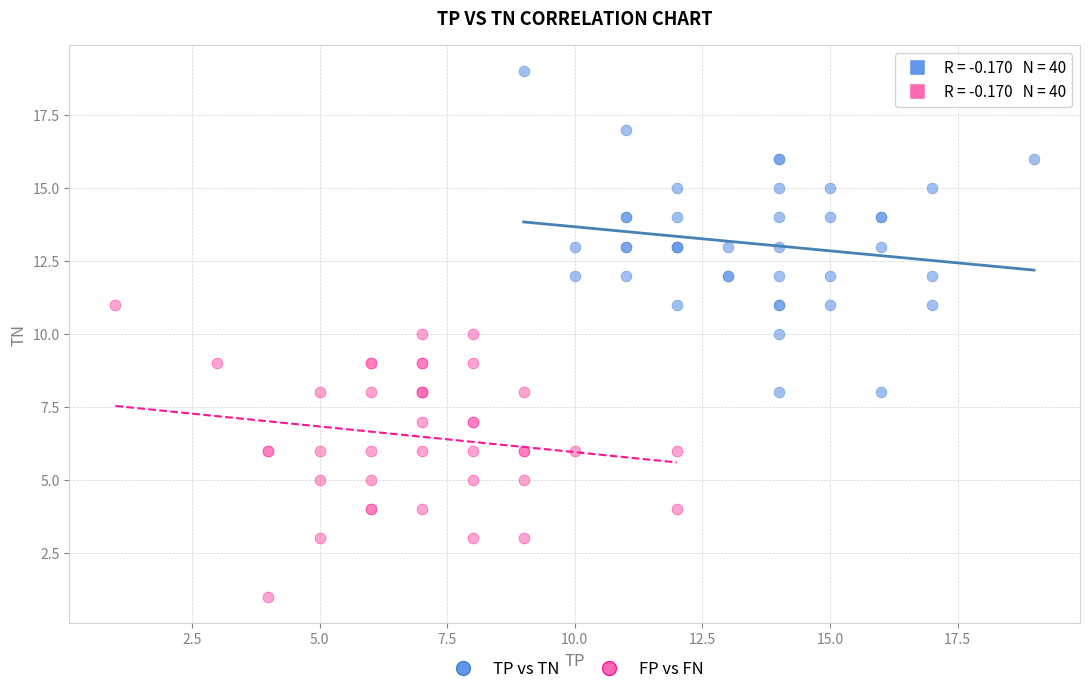

Which series reaches the minimum Y coordinate?

FP vs FN